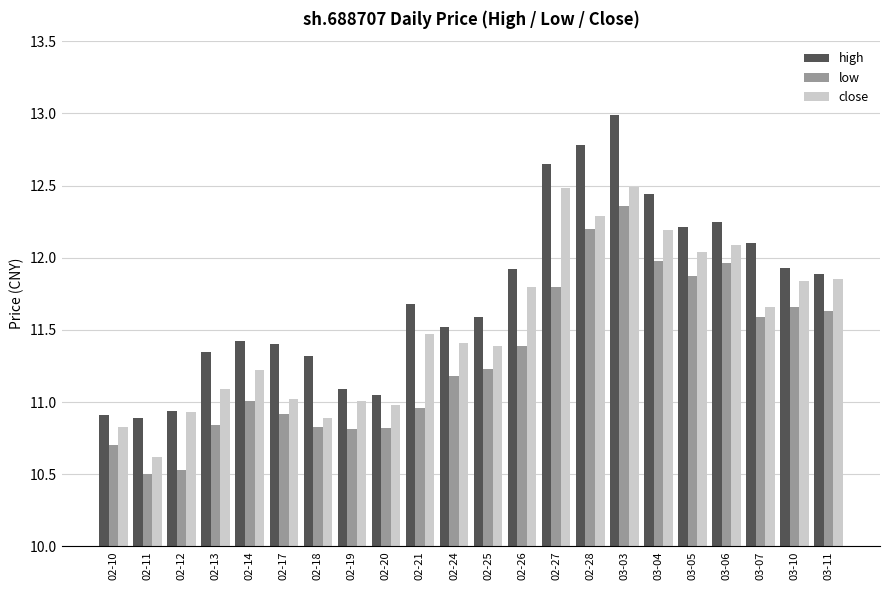

What is the lowest value of the close series?

10.6